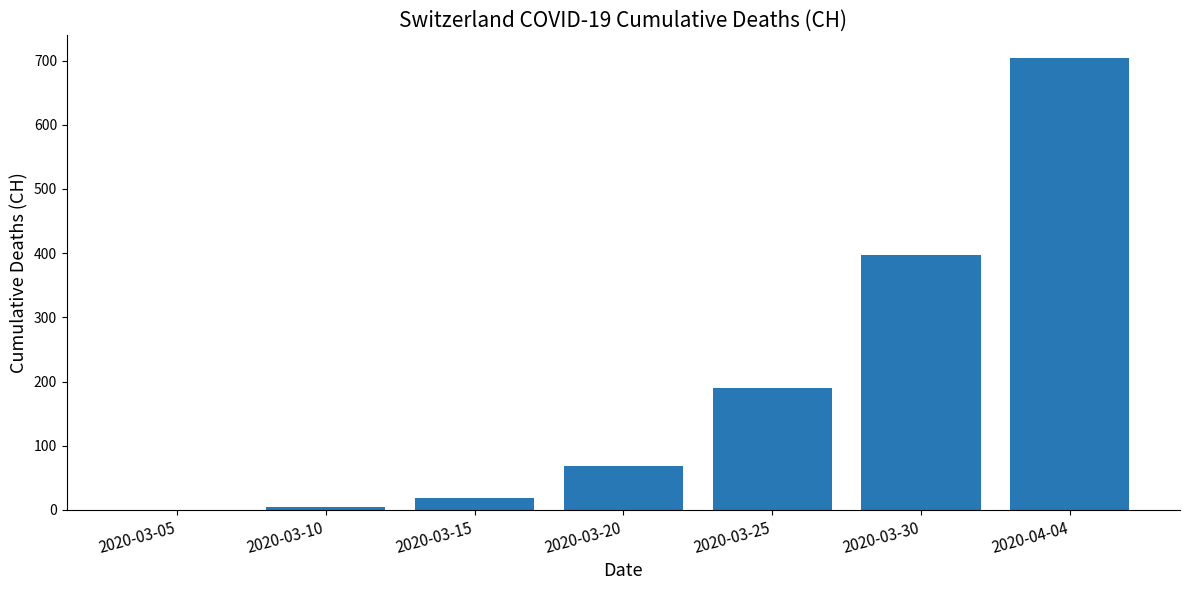

What is the sum of all values?

1382